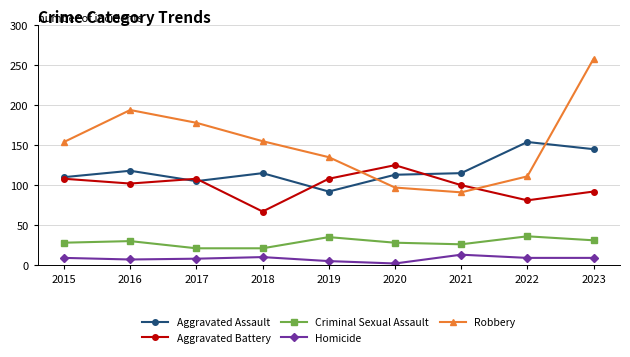

What is the average value of the Robbery series?

153